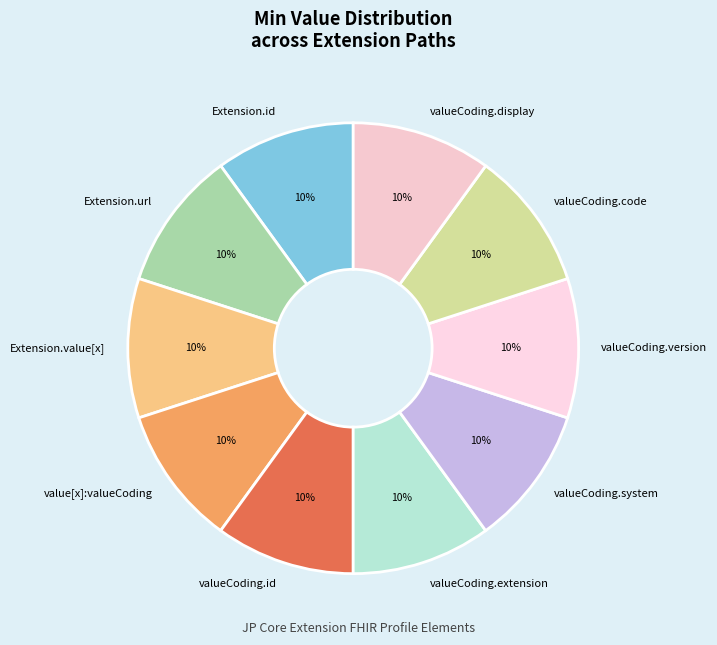

How many segments does this pie chart have?

10